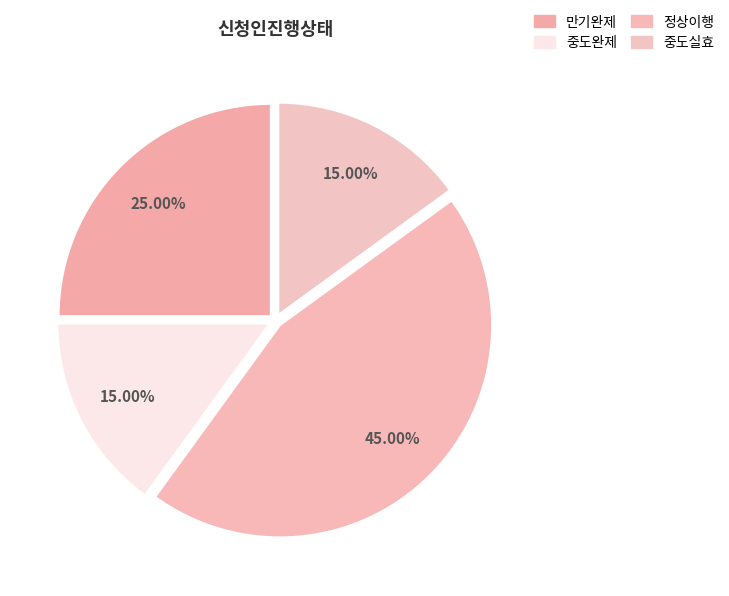

How many segments does this pie chart have?

4